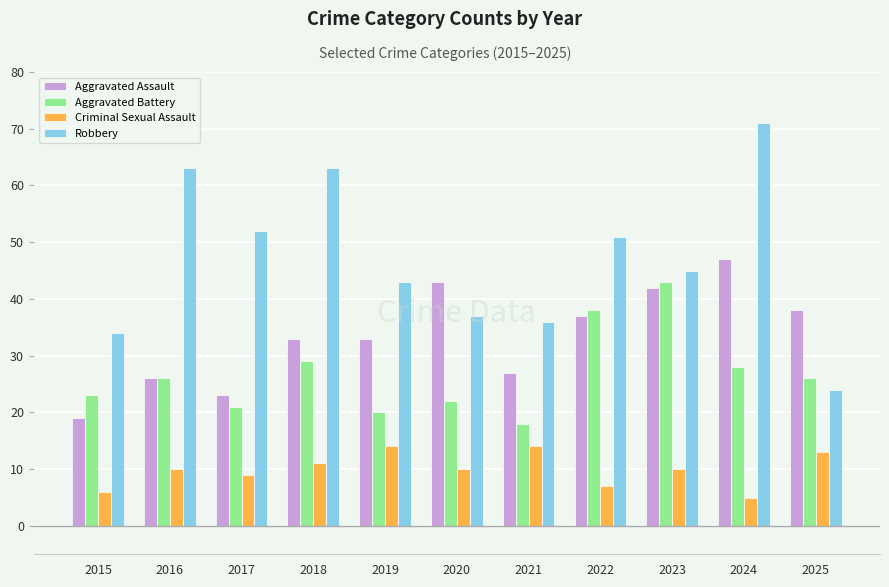

What is the sum of the Aggravated Assault values at 2018 and 2020?

76